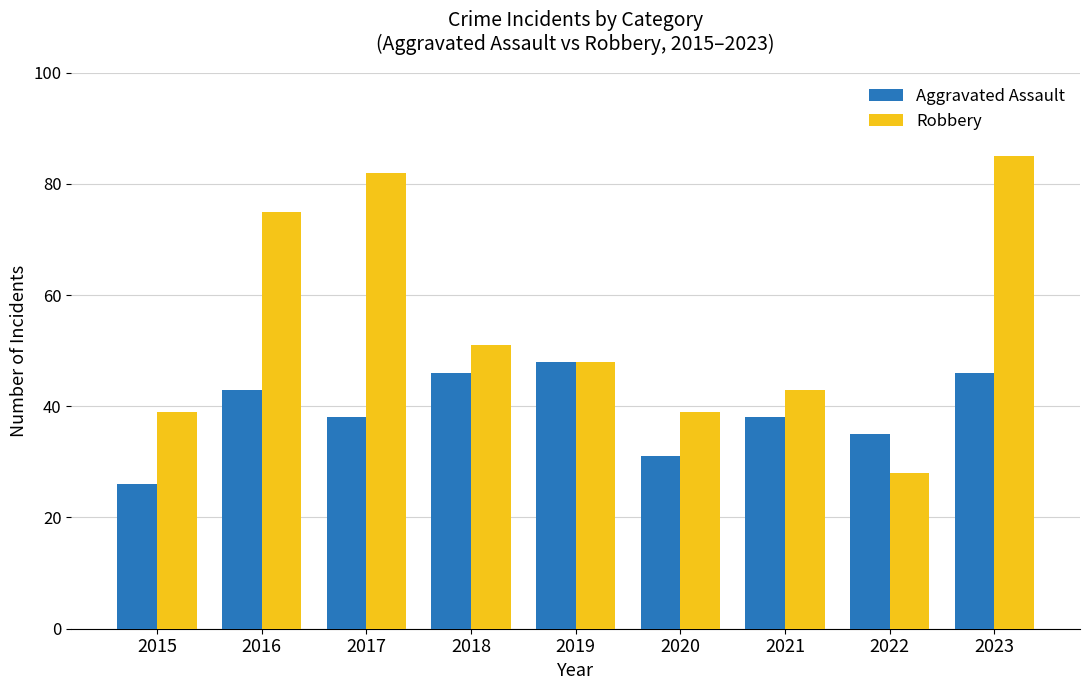

Which series has the largest total across all categories?

Robbery